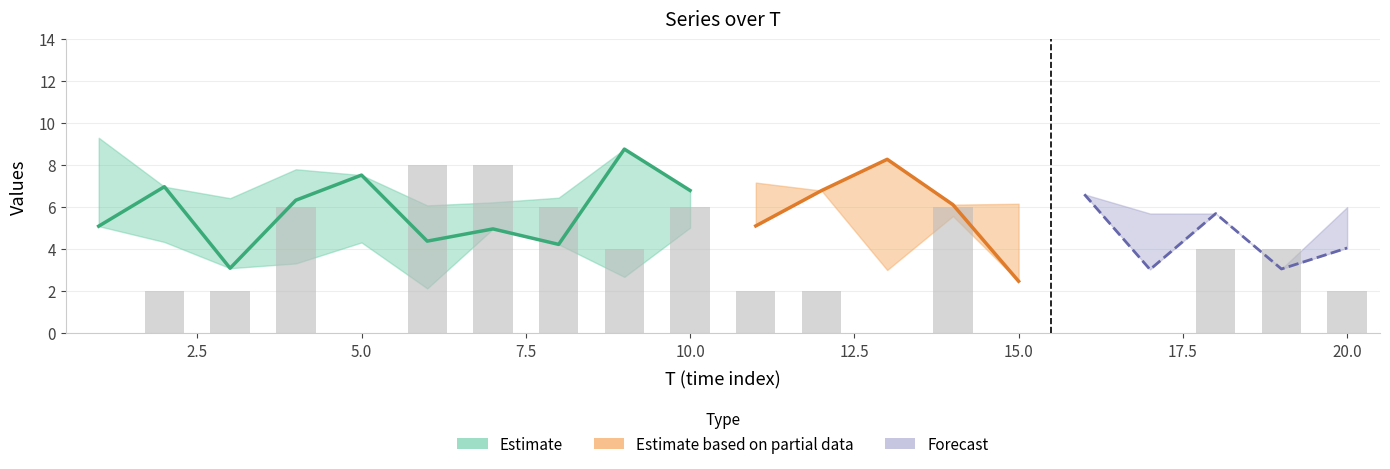

The value of x3 at 13 is 3.0. True or false?

True